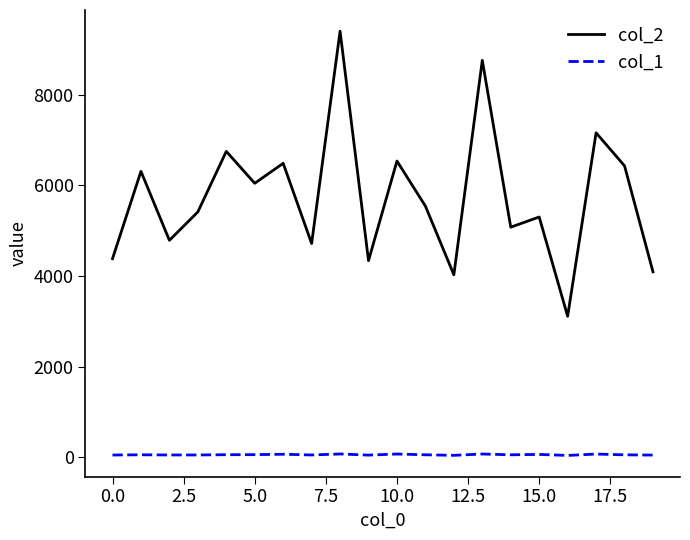

Which series has the largest range (max minus min)?

col_2